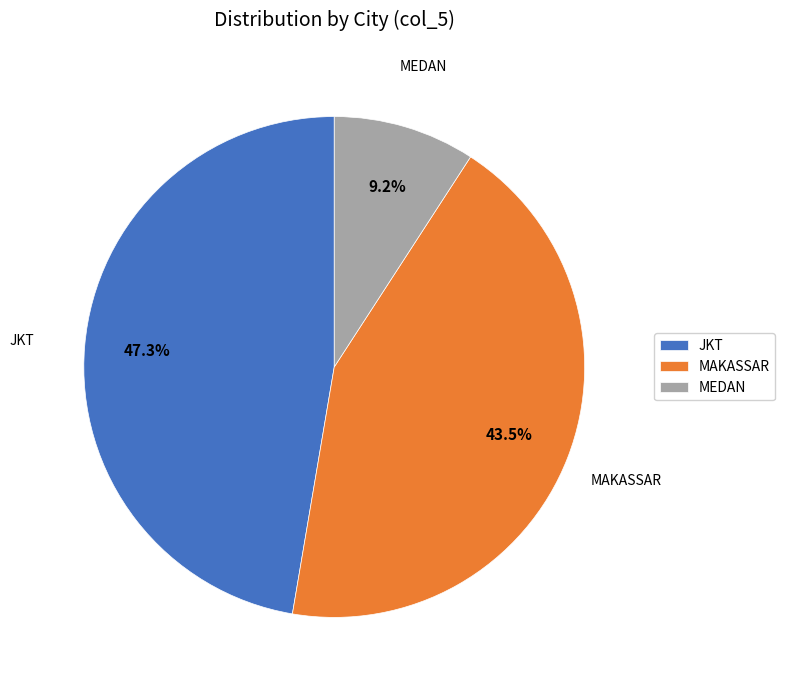

Rank the categories by value from lowest to highest.

MEDAN, MAKASSAR, JKT